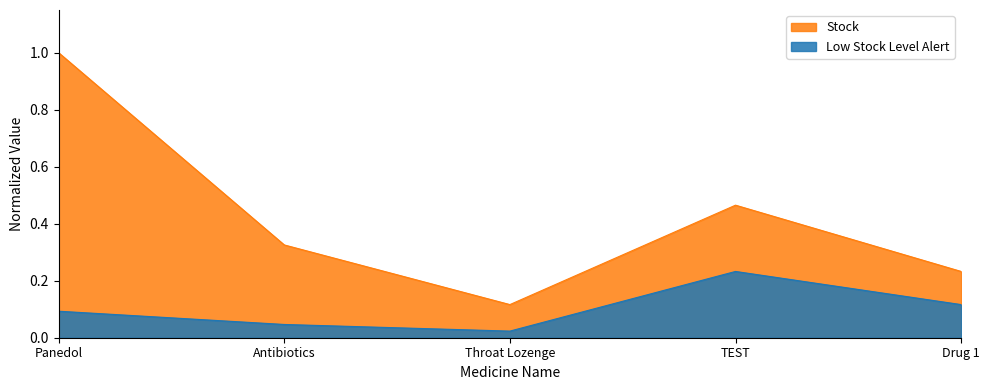

Does the chart have visible grid lines?

No